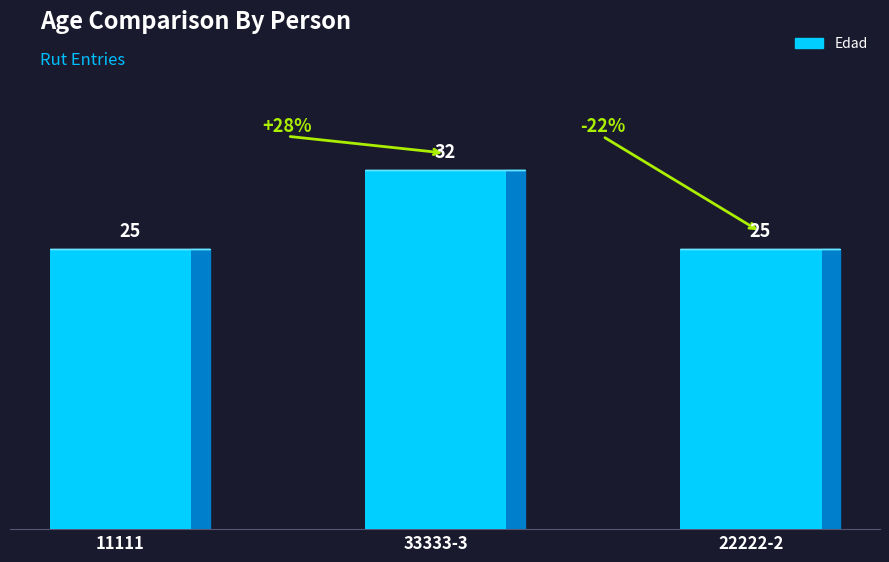

What is the sum of all values?

82